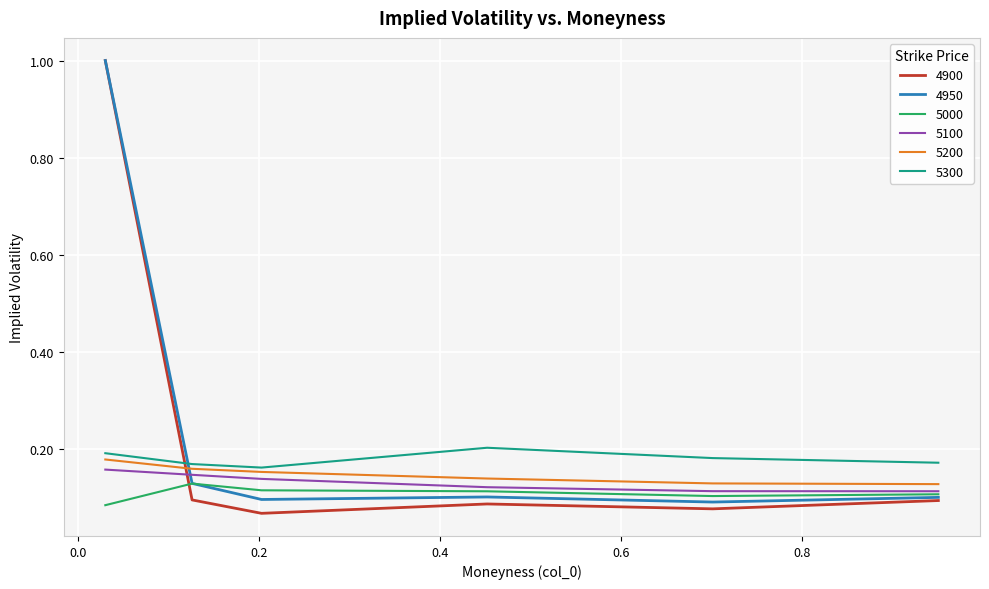

True or false: 5200 and 5000 intersect in this chart.

False